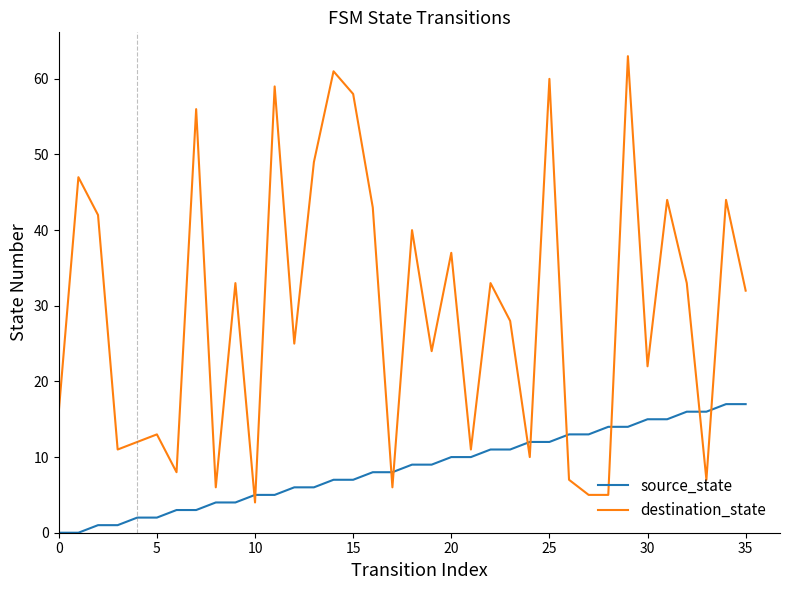

Reading right to left, what are all the values shown in this chart?

source_state: 17	17	16	16	15	15	14	14	13	13	12	12	11	11	10	10	9	9	8	8	7	7	6	6	5	5	4	4	3	3	2	2	1	1	0	0
destination_state: 32	44	7	33	44	22	63	5	5	7	60	10	28	33	11	37	24	40	6	43	58	61	49	25	59	4	33	6	56	8	13	12	11	42	47	16